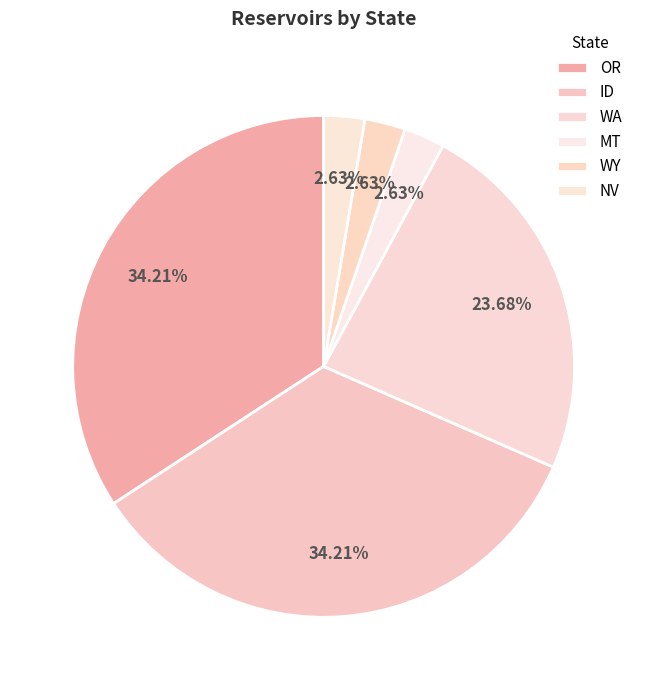

The MT slice represents 3% of the pie. True or false?

True